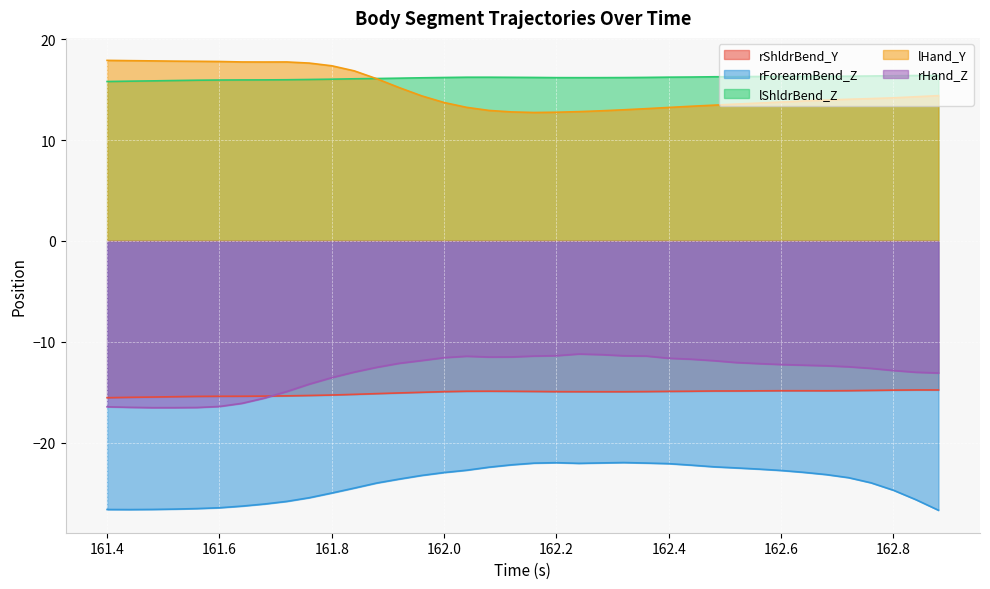

True or false: rShldrBend_Y and rForearmBend_Z cross at least once.

False